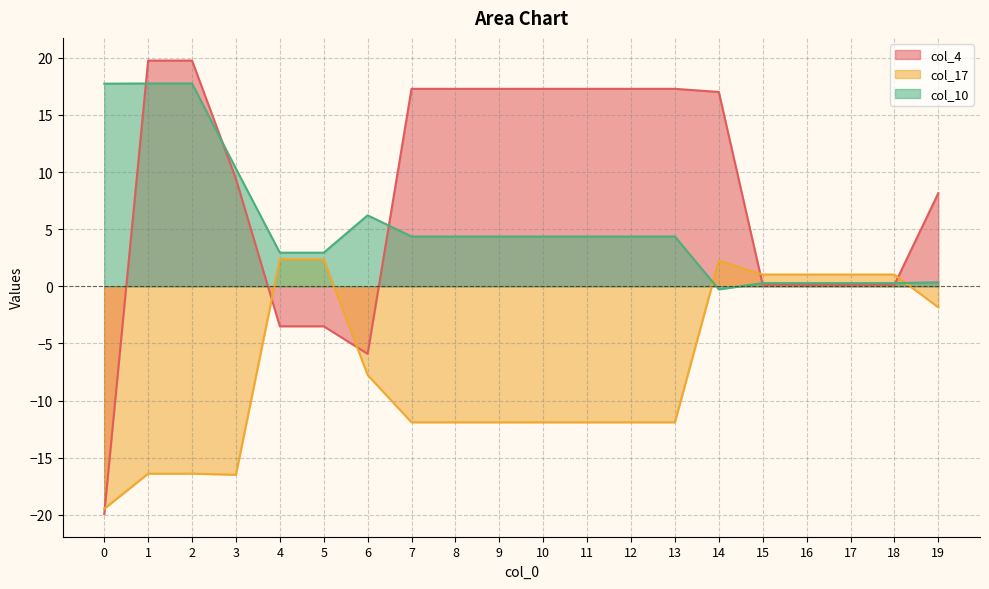

What is the smallest value displayed?

-19.9